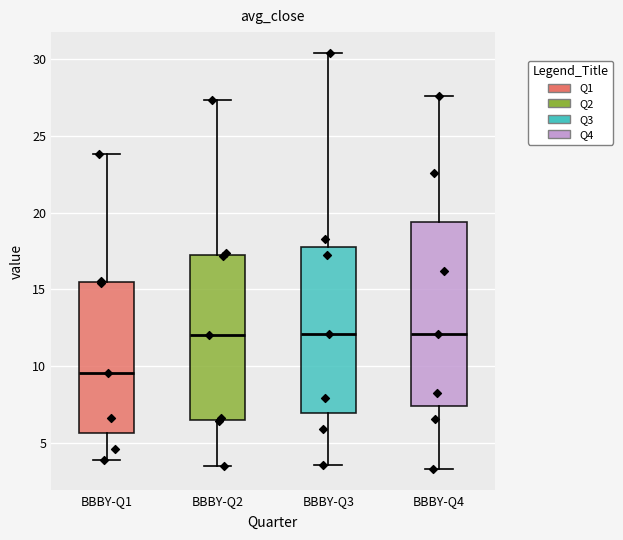

Where does the median line of the box for BBBY-Q3 sit on the y-axis? The values are not printed on the chart, so give them approximately, as read against the axis.

12.0